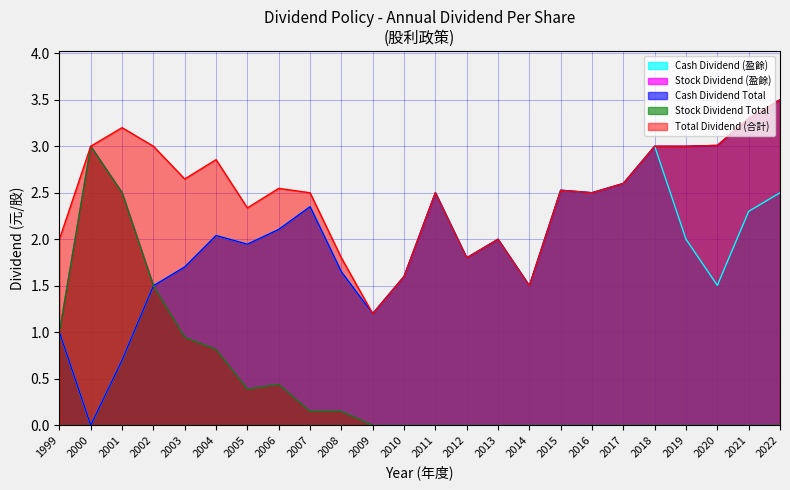

True or false: Stock Dividend (盈餘) and Cash Dividend Total intersect in this chart.

False